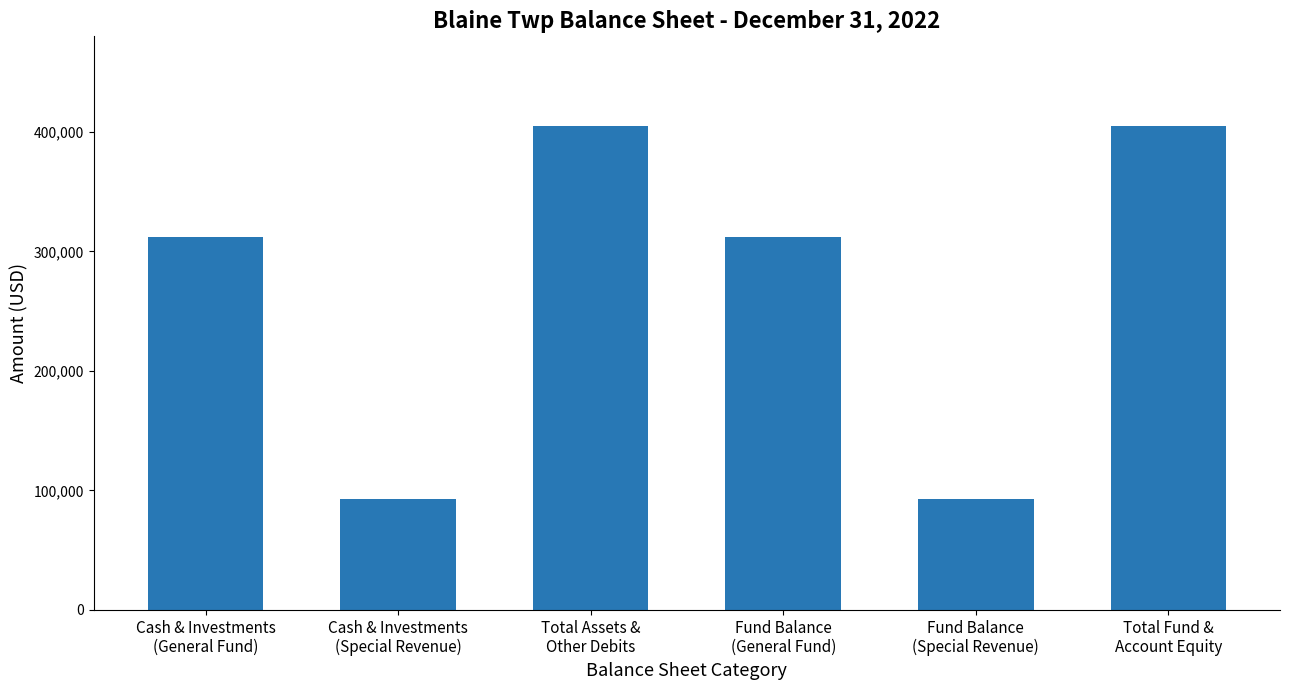

What is the difference between the maximum and minimum values?

312271